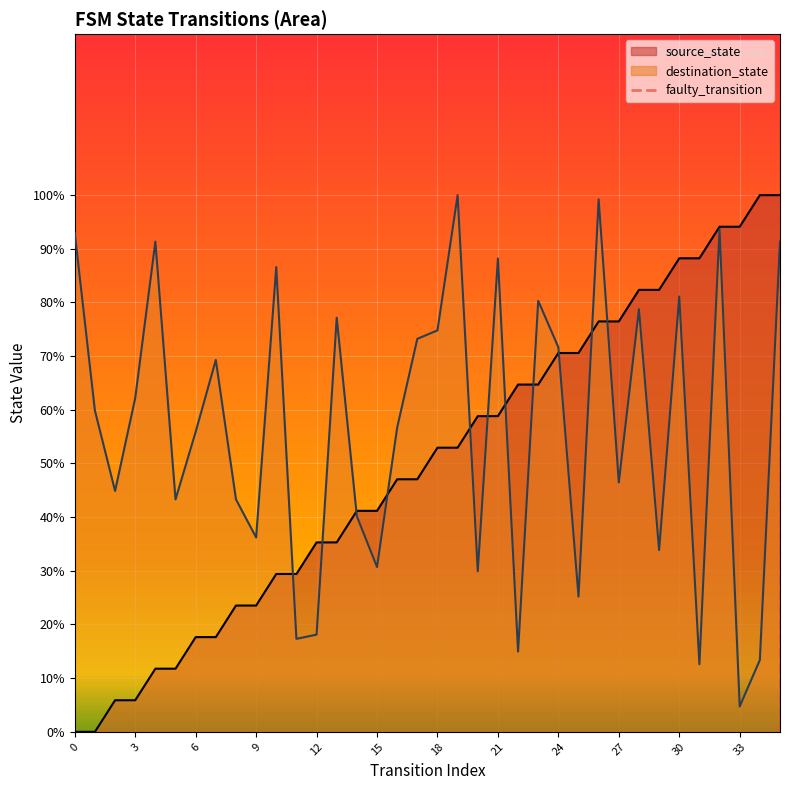

What is the maximum value for destination_state?

100.0